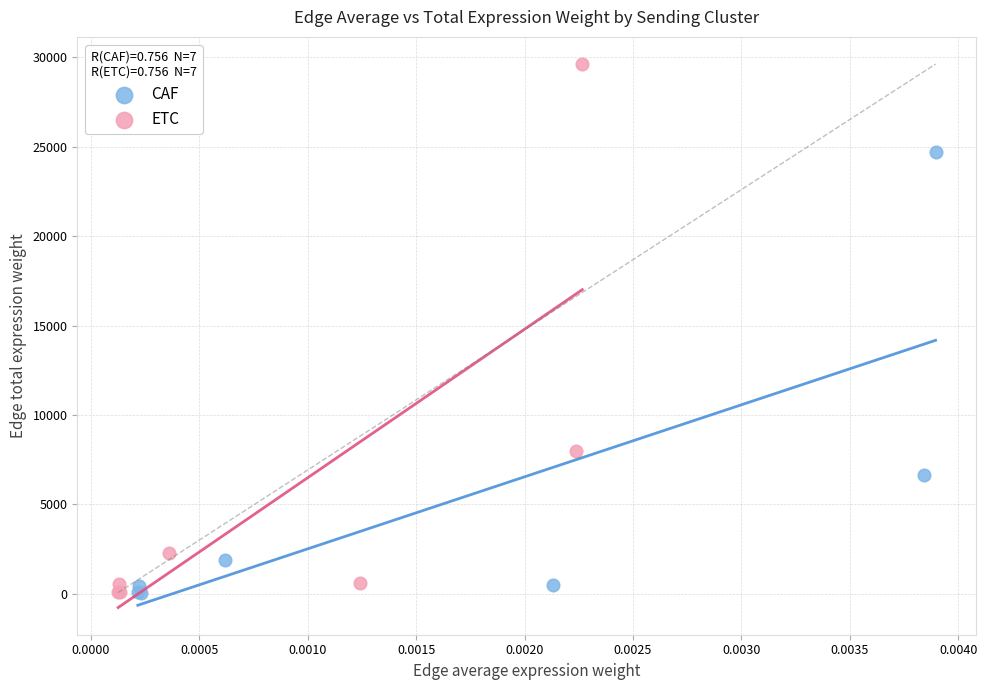

What are all the series names shown in the legend?

CAF, ETC